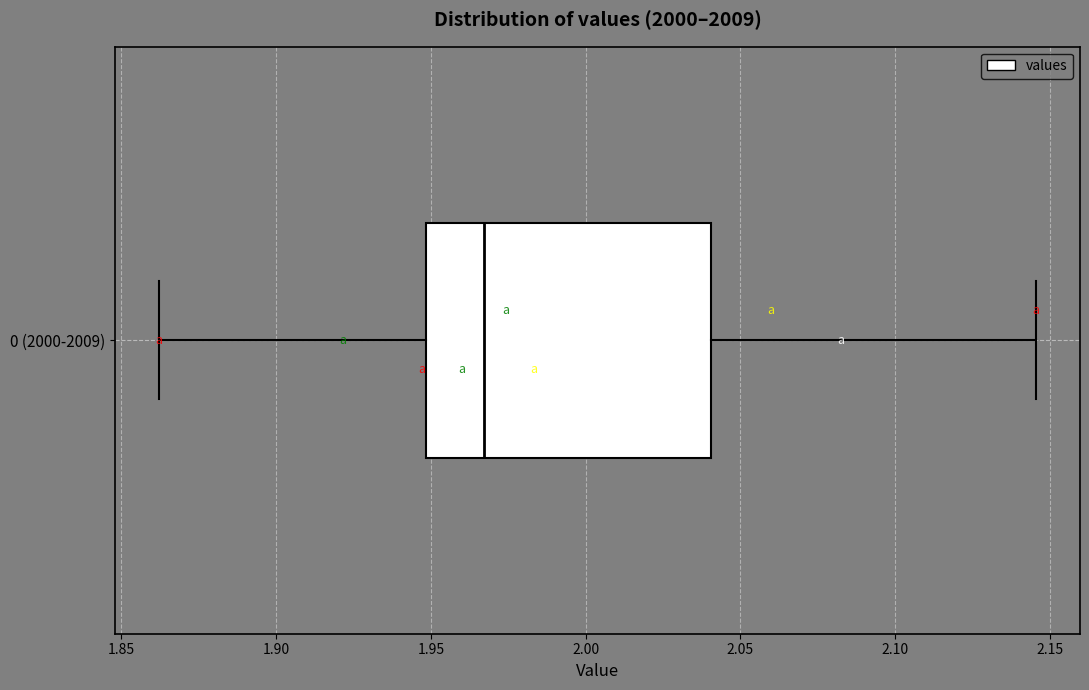

Where is the right edge of the box for 0 (2000-2009) on the x-axis? The values are not printed on the chart, so give them approximately, as read against the axis.

2.040